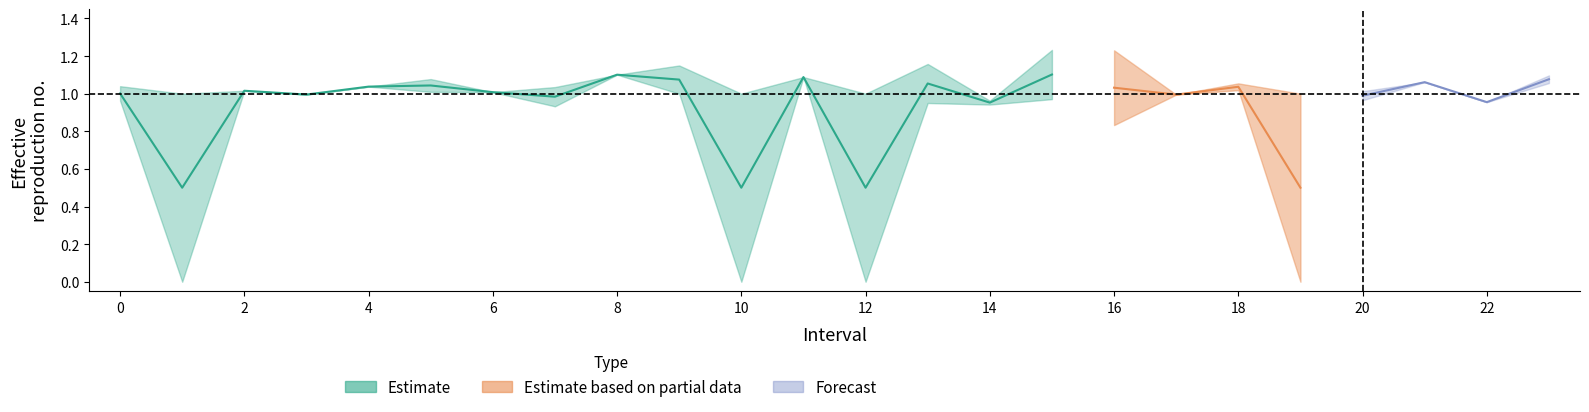

What is the label of the 7th point from the right?

17.0